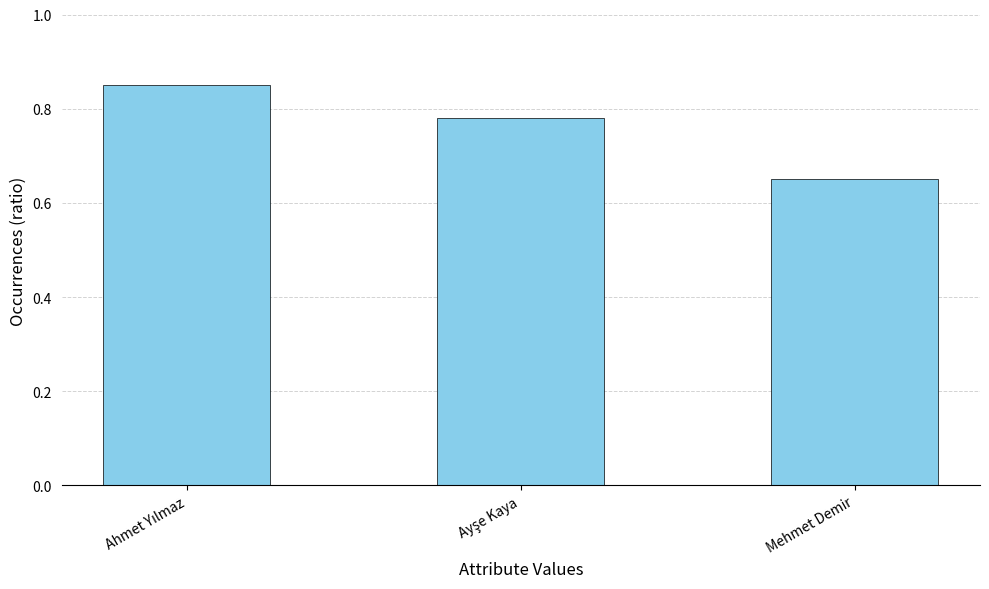

What is the sum of all values?

2.3